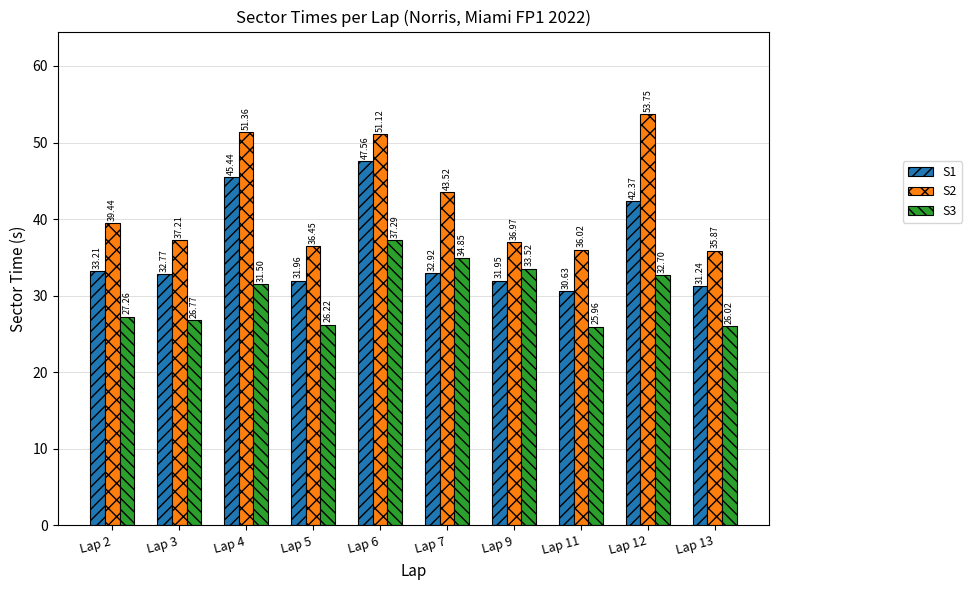

True or false: S2 has a value of 62.7 at Lap 13.

False